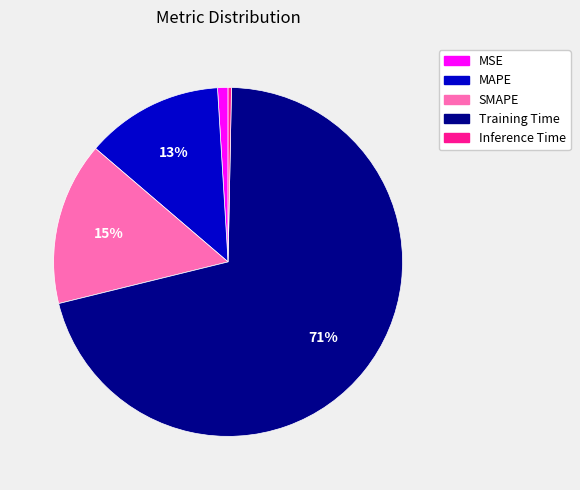

Is Training Time the majority of the pie?

Yes